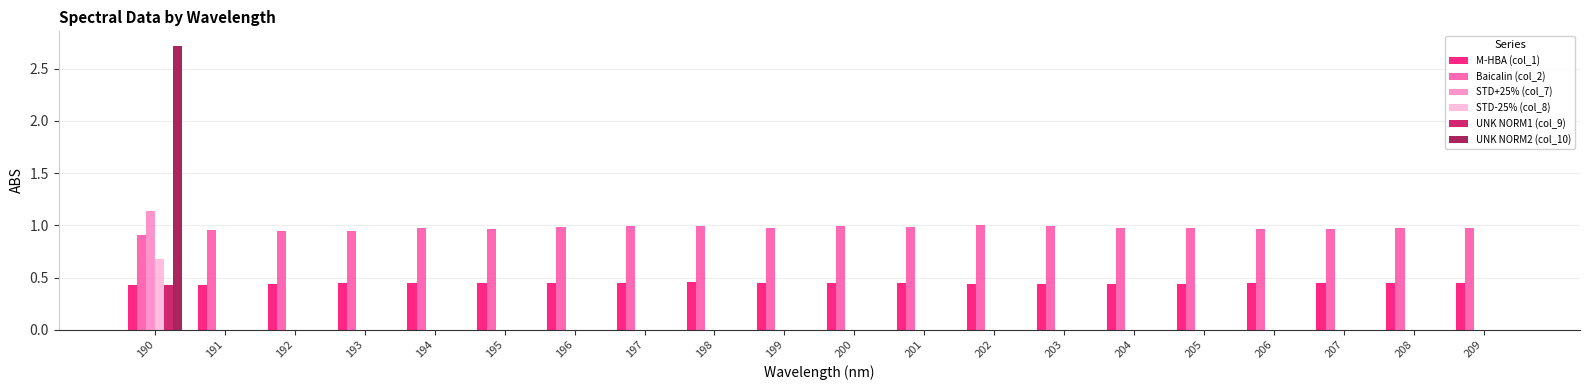

Count the M-HBA (col_1) values in the range 0 to 1.

20